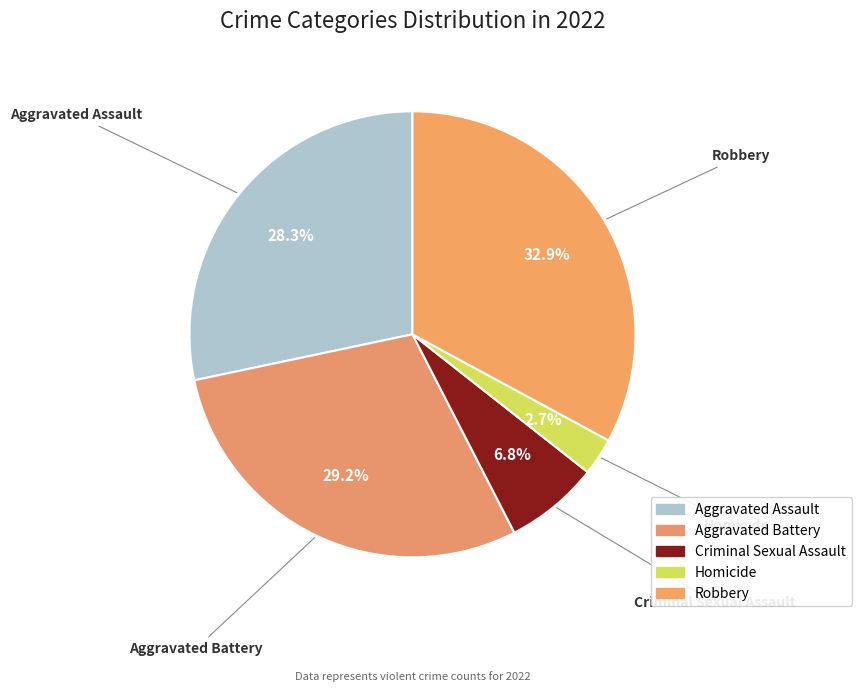

What percentage is the Homicide slice, to the nearest percent?

3%